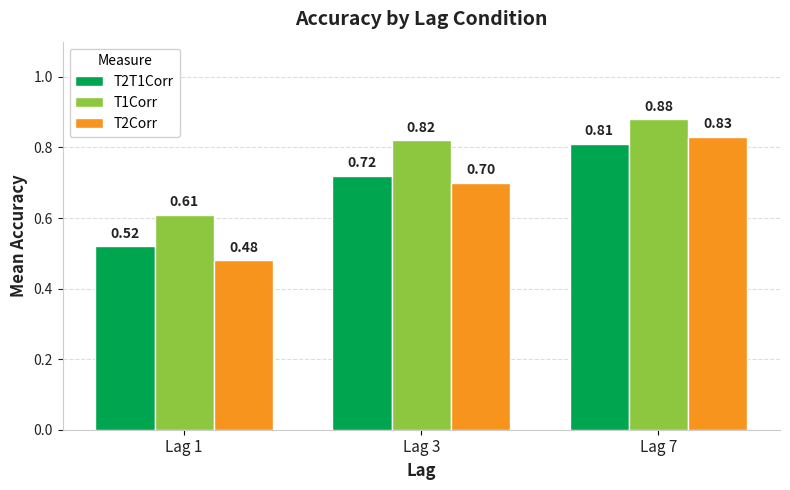

At how many categories does at least one series exceed 0?

3